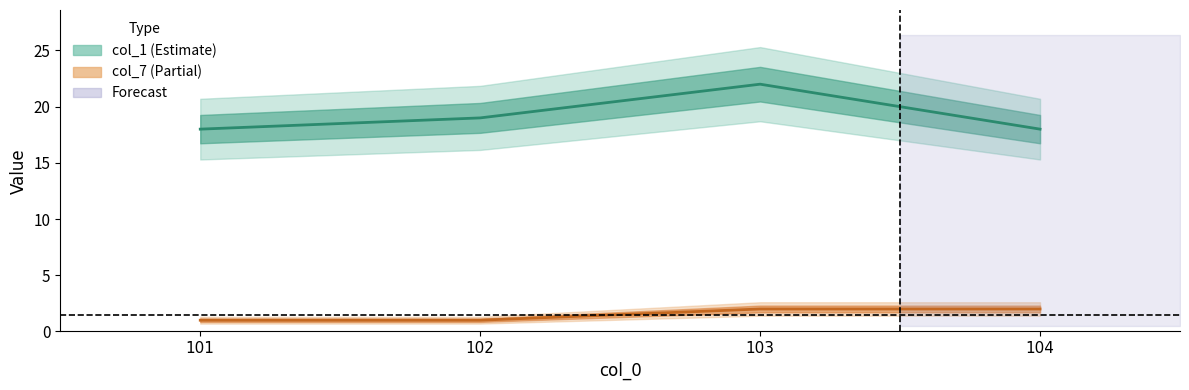

Reading right to left, extract all data points from this chart.

col_1: 18	22	19	18
col_7: 2	2	1	1